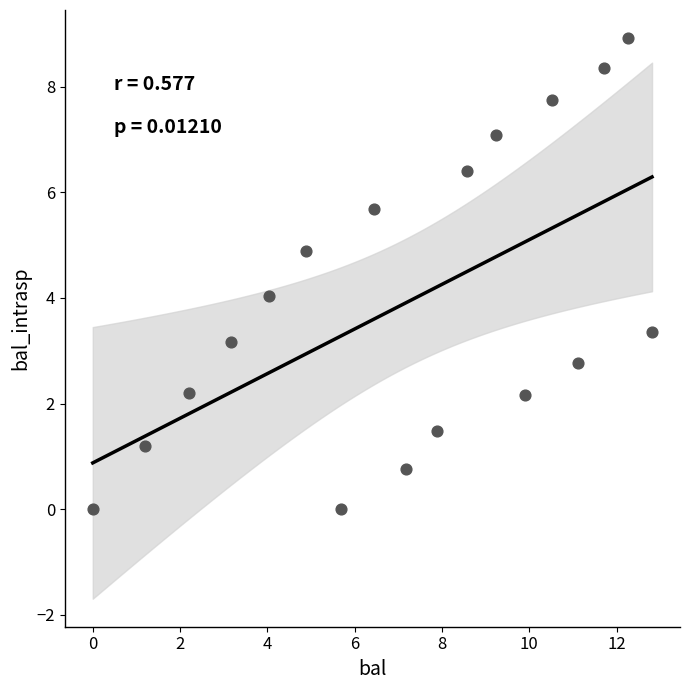

What is the range of Y values (max minus min)?

8.9